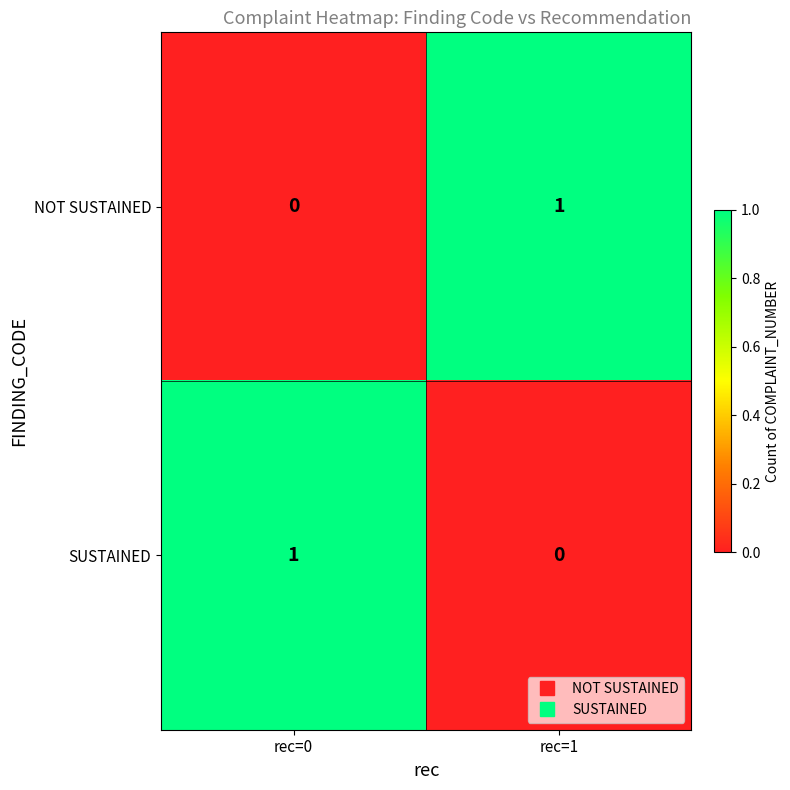

At which label does SUSTAINED reach its peak?

rec=0